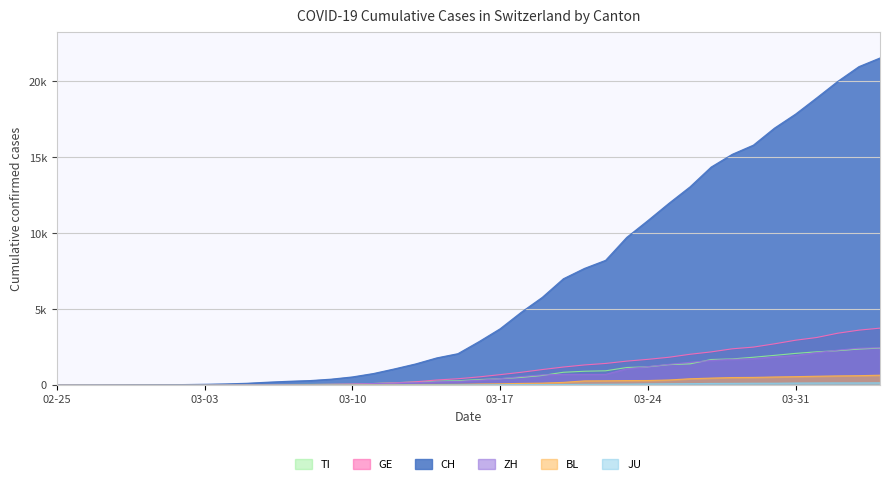

Is it true that CH equals 13744 at 2020-04-04?

False